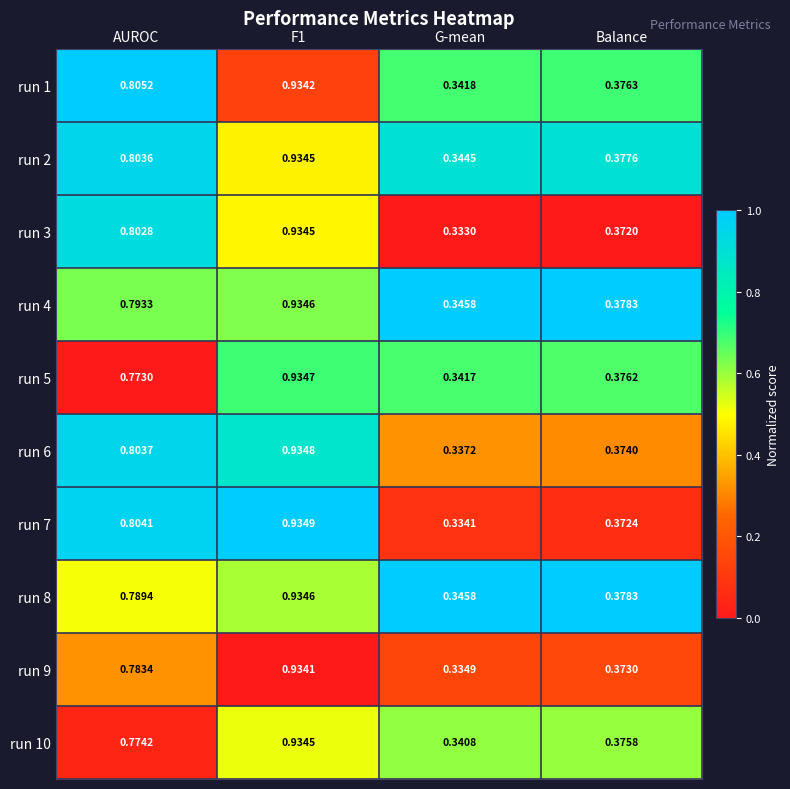

Which category has the lowest value across all series?

G-mean